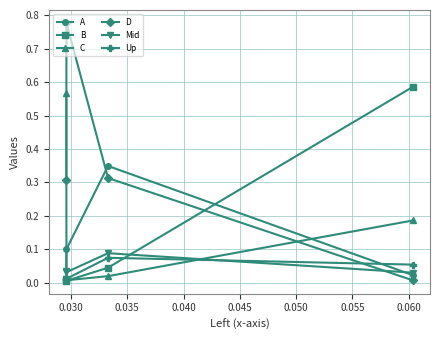

After their last crossing, which series has the higher values: Up or D?

Up